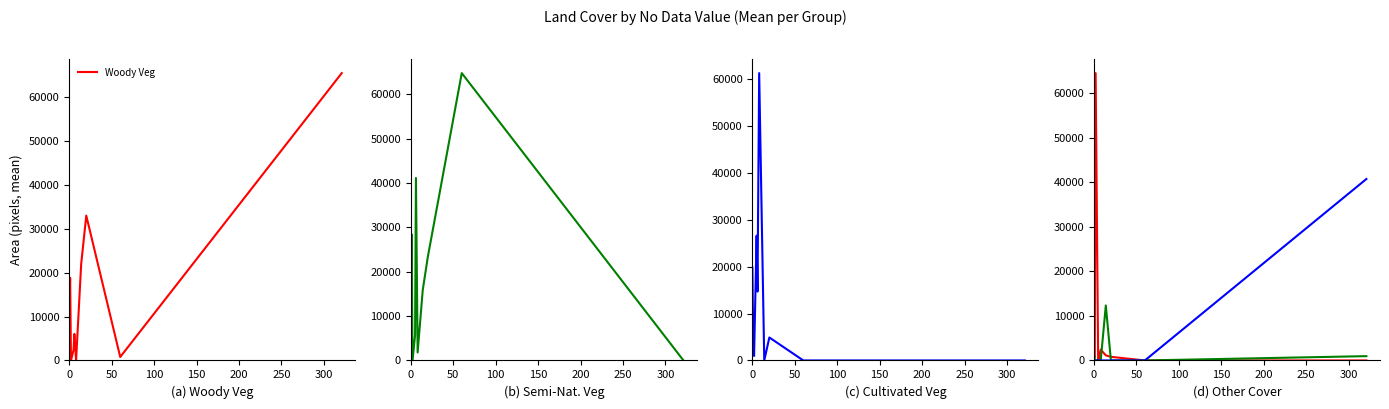

Reading right to left, extract all data points from this chart.

Woody Veg: 65436.0	788.0	32995.0	21947.0	0.0	6045.0	2406.0	1.0	18819.3	12203.2
Semi-Natural Veg: 53.0	64742.0	23333.0	15820.0	1805.0	41118.0	5688.5	0.0	28398.7	17480.3
Cultivated Veg: 0.0	0.0	4899.0	23.5	61286.0	14684.0	26620.0	959.0	3392.3	19858.9
Artif. Bareground: 0.0	0.0	814.0	1151.5	2431.0	571.0	13.5	64576.0	656.7	788.7
Water: 968.0	0.0	0.0	12354.5	0.0	0.0	0.0	0.0	0.7	1704.7
Snow/Ice: 40779.0	0.0	0.0	0.0	0.0	0.0	0.0	0.0	0.0	17.7